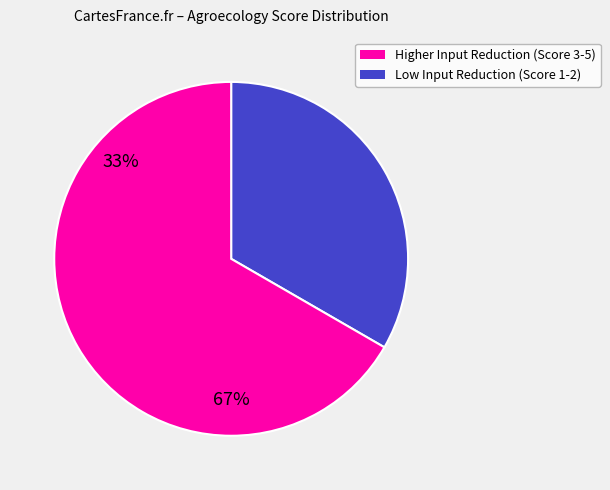

Is there any slice that represents more than half of the pie?

Yes